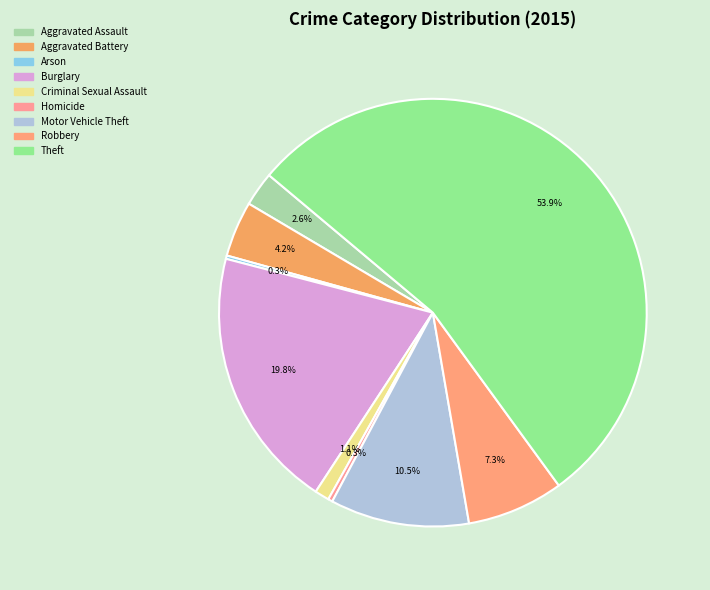

What percentage is NOT represented by Arson?

99.7%